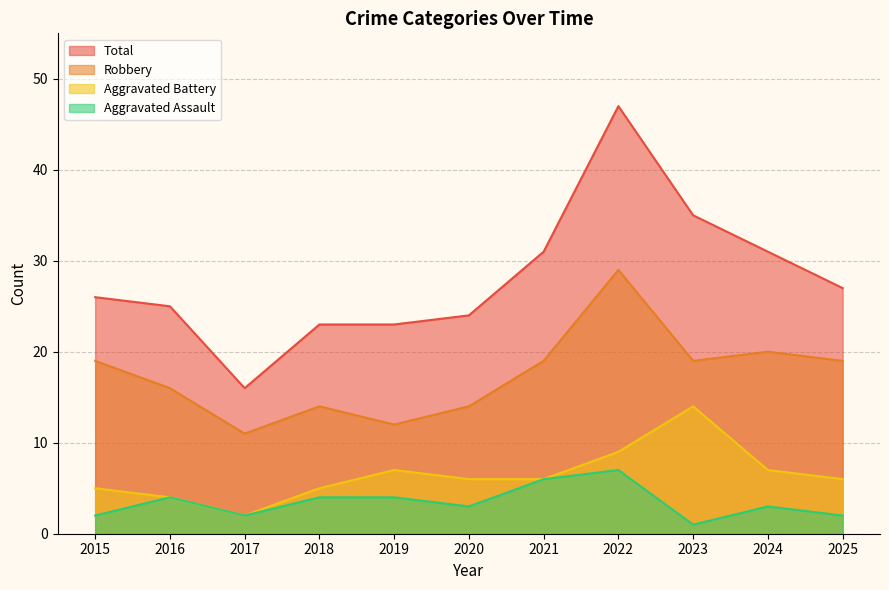

Rank the series by their maximum value, from highest to lowest.

Total, Robbery, Aggravated Battery, Aggravated Assault